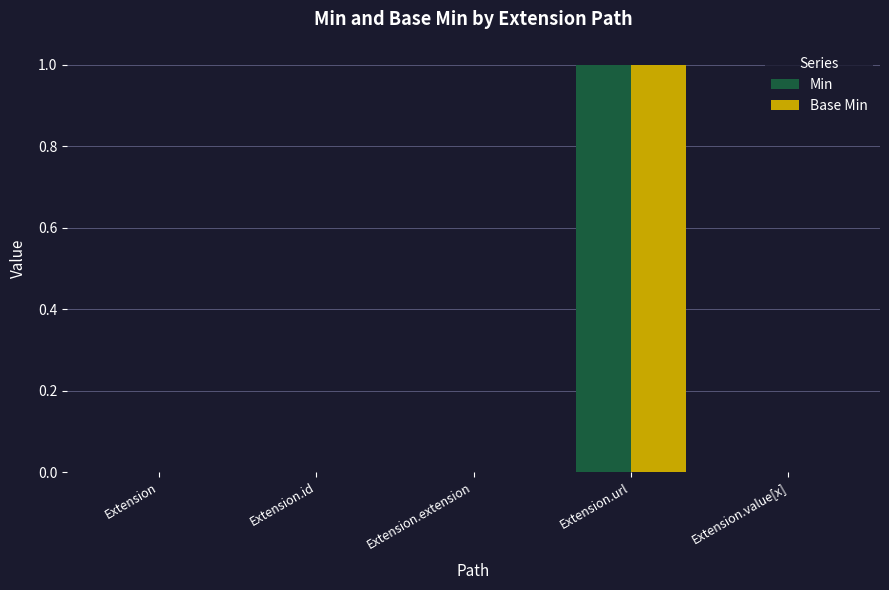

Reading left to right, list all the values displayed in this chart.

Min: 0	0	0	1	0
Base Min: 0	0	0	1	0